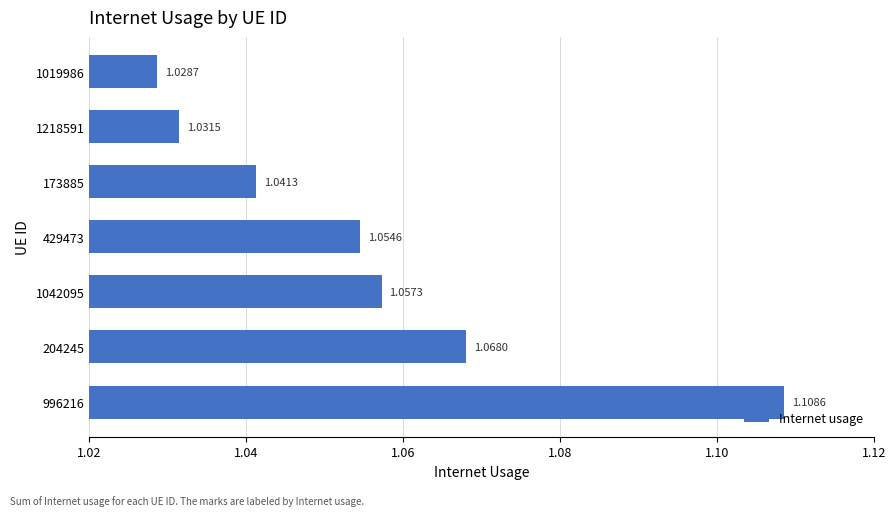

What is the sum of all values?

7.4